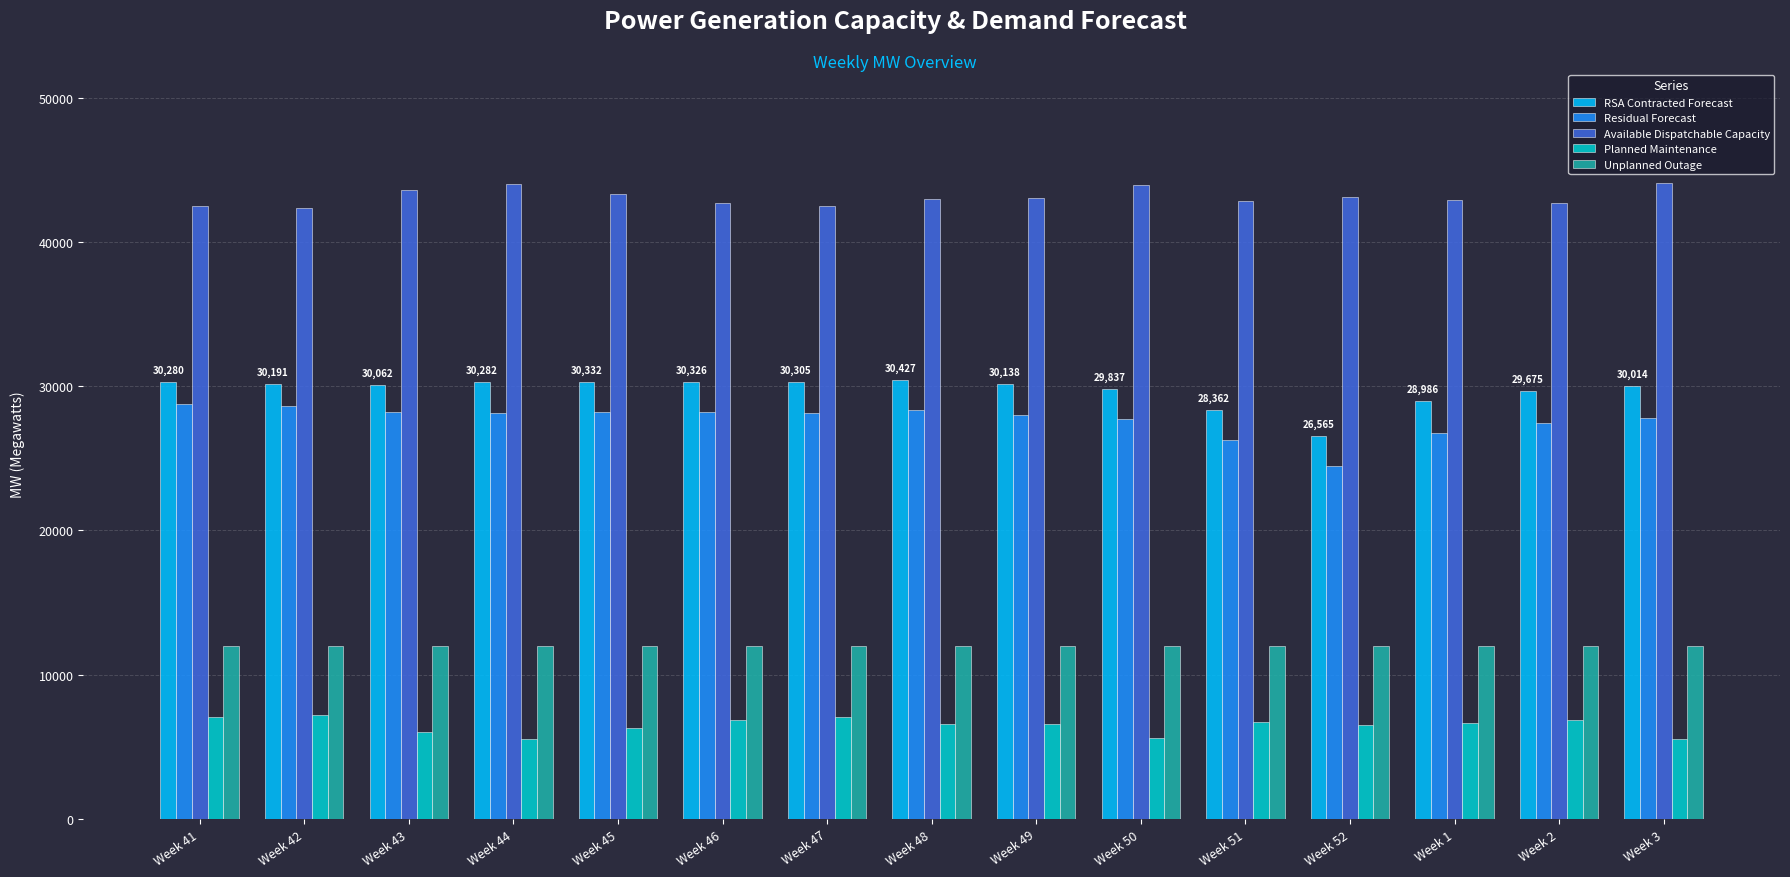

What is the difference between the highest and lowest values at Week 45?

37042